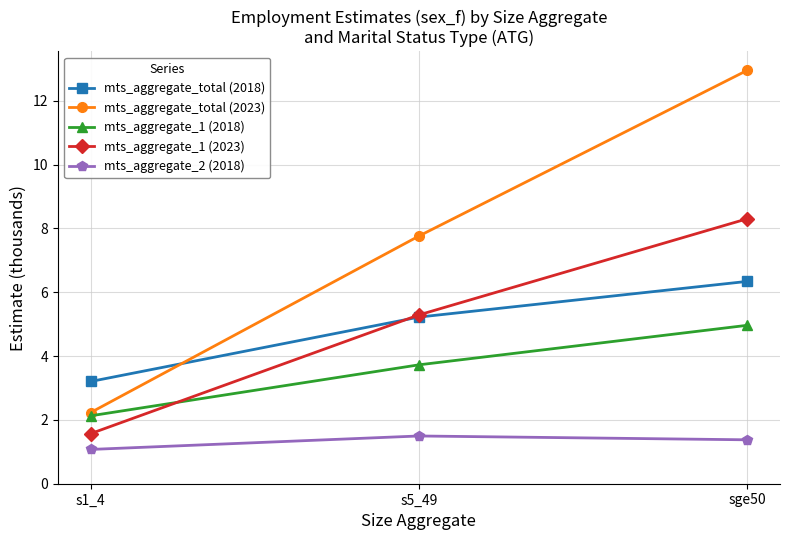

Reading right to left, list all the values displayed in this chart.

mts_aggregate_total (2018): 6.3	5.2	3.2
mts_aggregate_total (2023): 13.0	7.8	2.2
mts_aggregate_1 (2018): 5.0	3.7	2.1
mts_aggregate_1 (2023): 8.3	5.3	1.6
mts_aggregate_2 (2018): 1.4	1.5	1.1